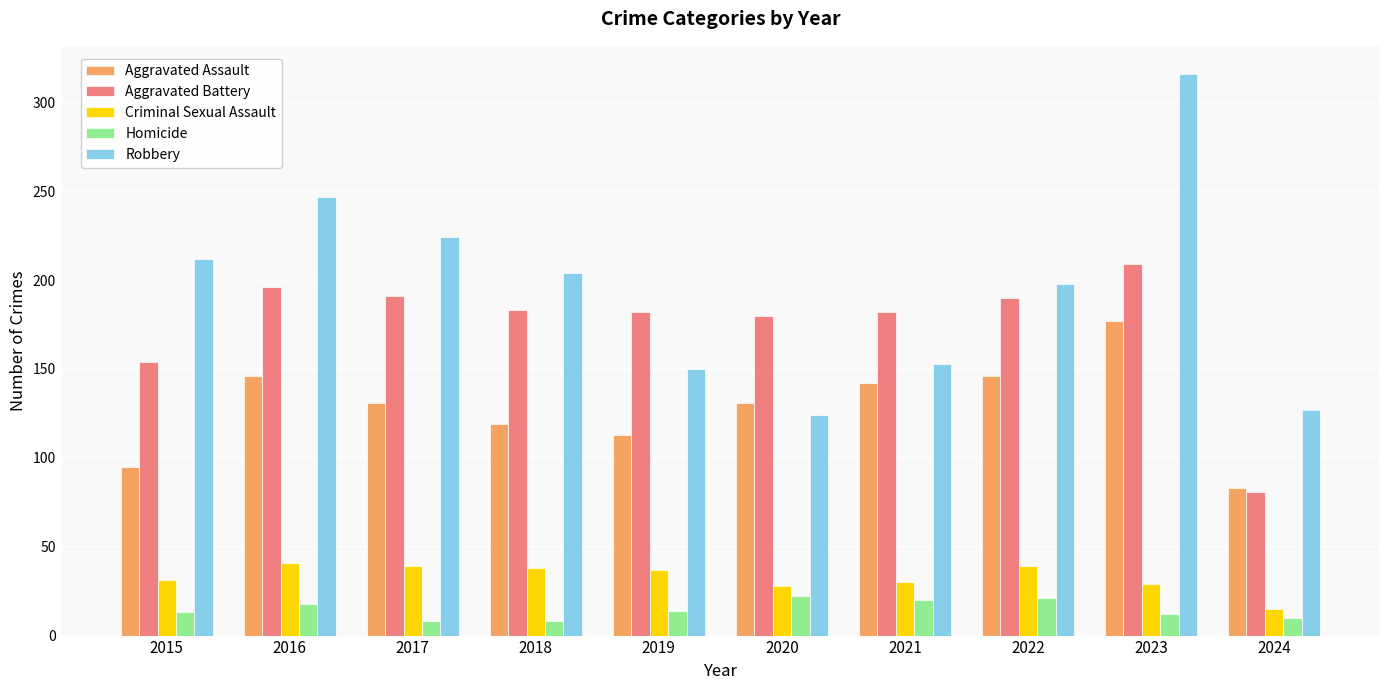

Which category has the highest value in the Aggravated Battery series?

2023